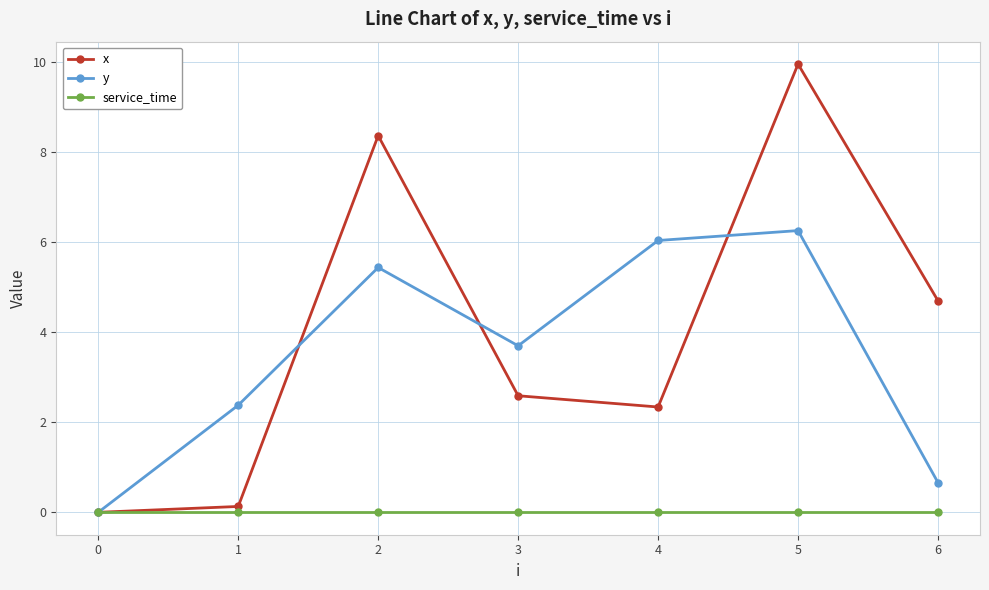

True or false: y has more than 0 interior local peaks.

True